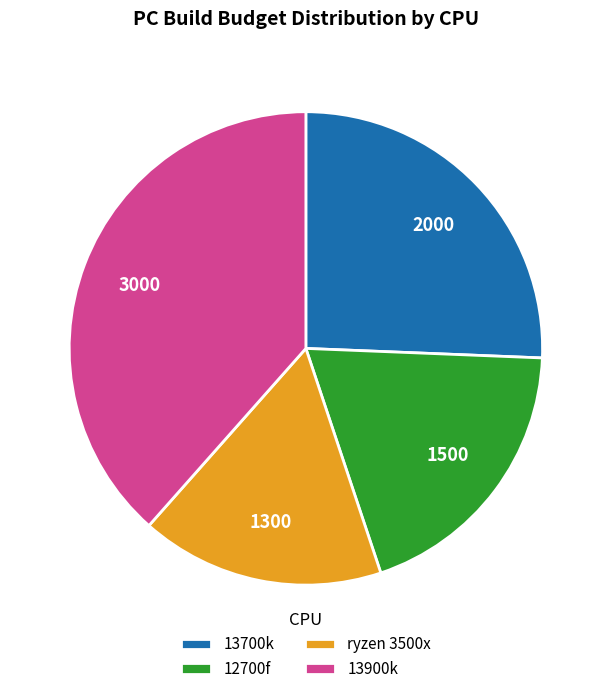

Is the sum of 13700k and 13900k greater than half?

Yes